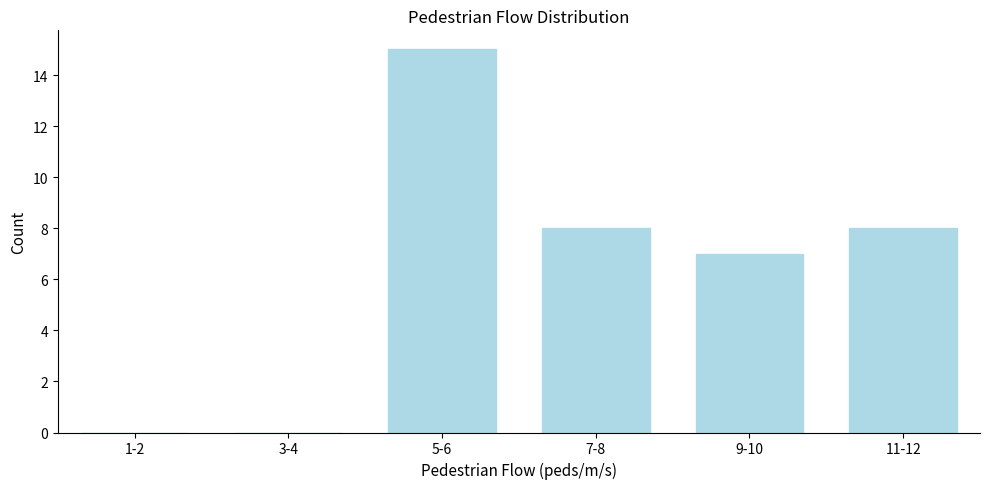

Reading left to right, list all the values displayed in this chart.

1-2=0	3-4=0	5-6=15	7-8=8	9-10=7	11-12=8